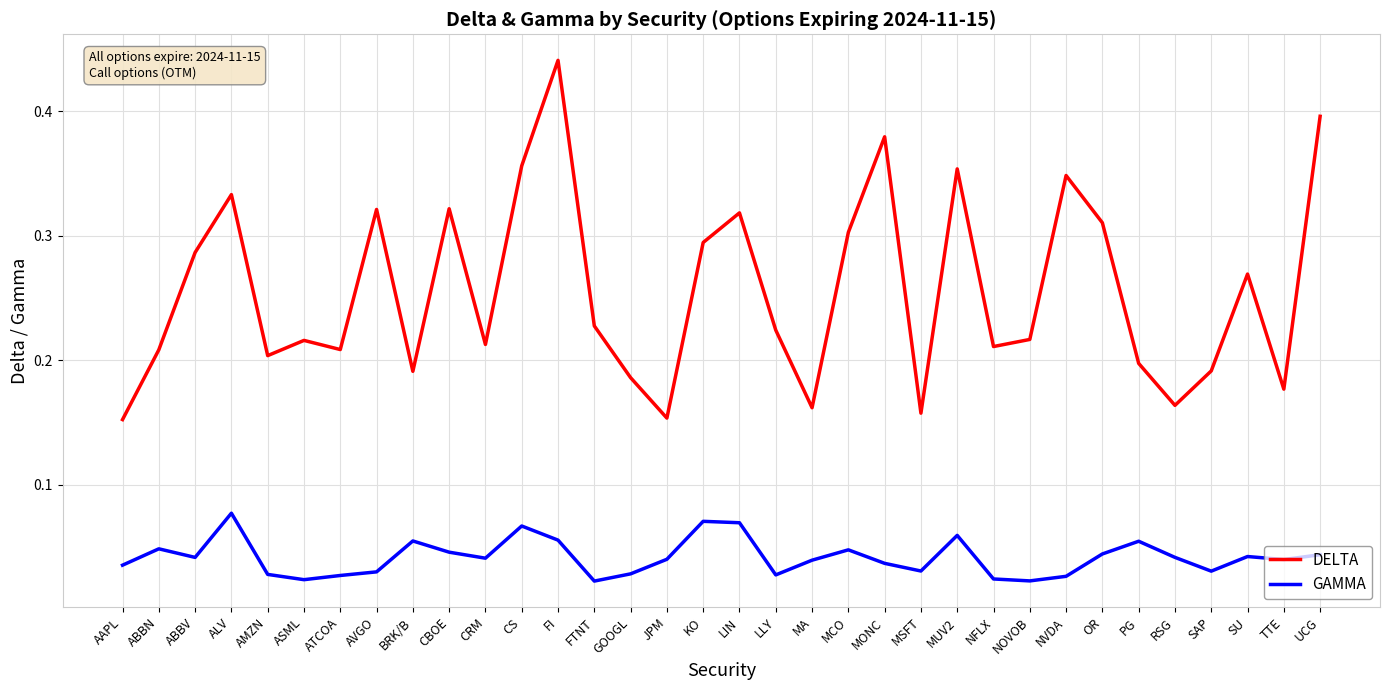

Which series has the largest range (max minus min)?

DELTA